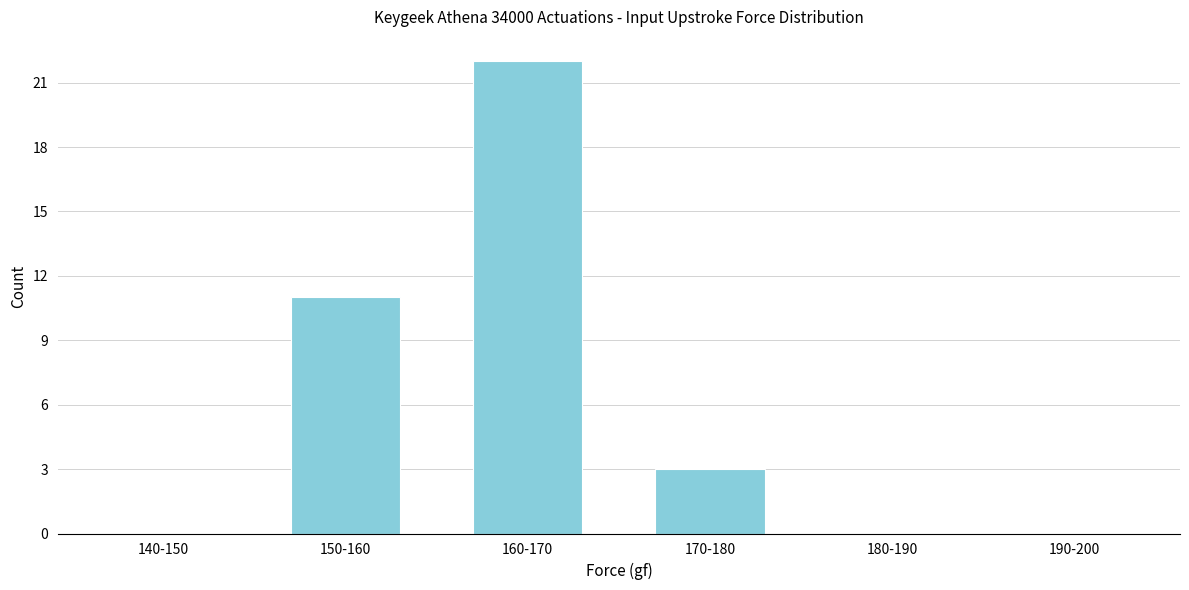

Reading right to left, extract all data points from this chart.

190-200=0	180-190=0	170-180=3	160-170=22	150-160=11	140-150=0